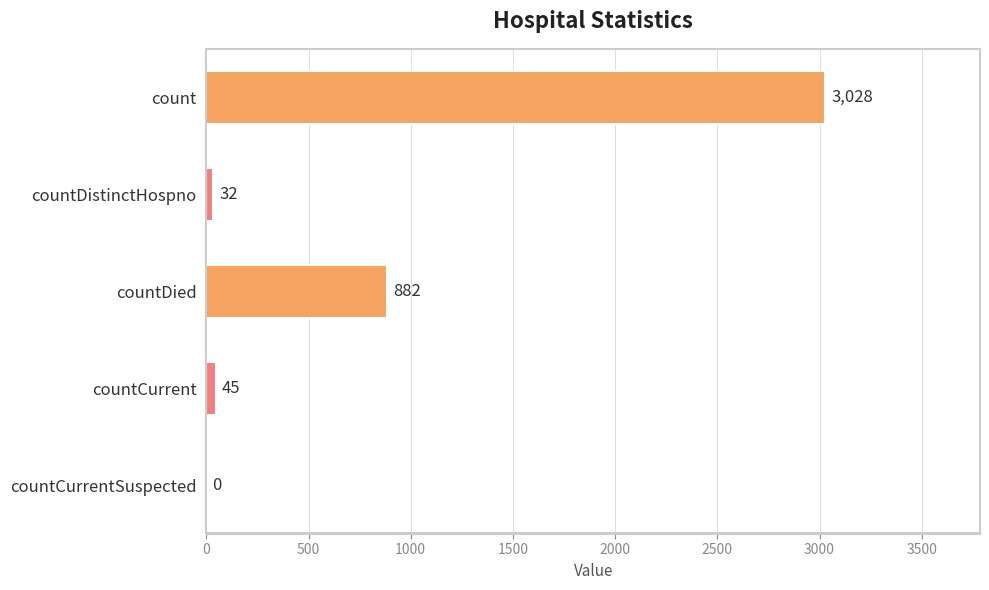

Reading top to bottom, list all the values displayed in this chart.

count=3028	countDistinctHospno=32	countDied=882	countCurrent=45	countCurrentSuspected=0